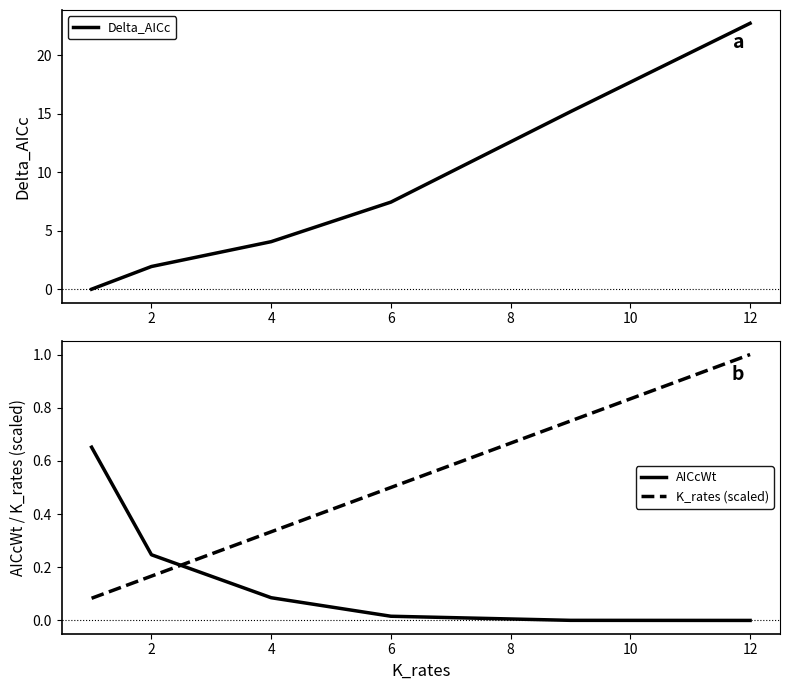

What is the average value of the Delta_AICc series?

8.6